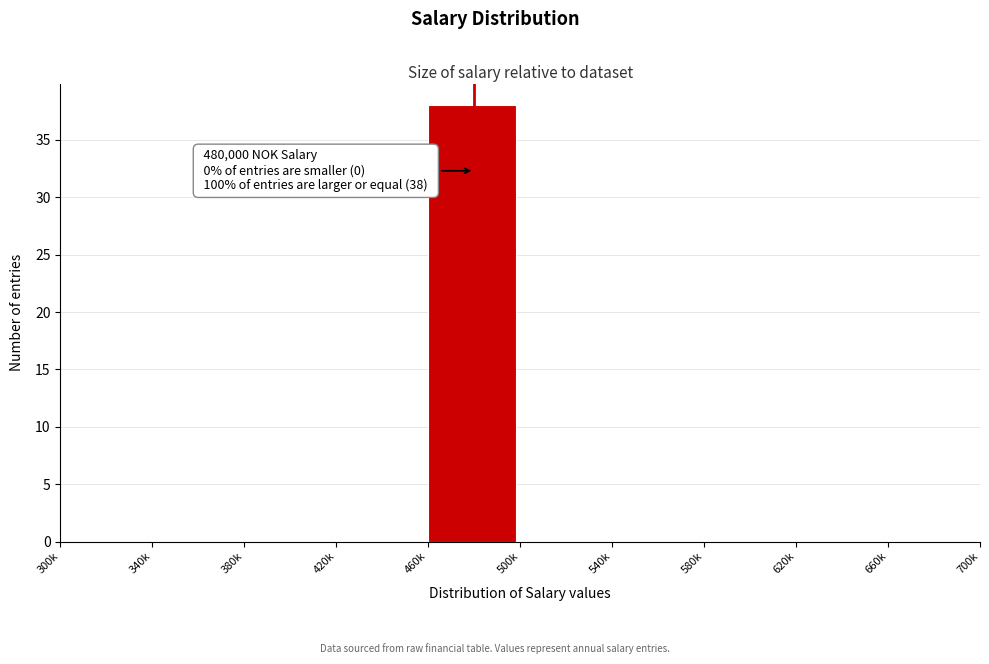

Reading left to right, what are all the values shown in this chart?

300k=0	340k=0	380k=0	420k=0	460k=38	500k=0	540k=0	580k=0	620k=0	660k=0